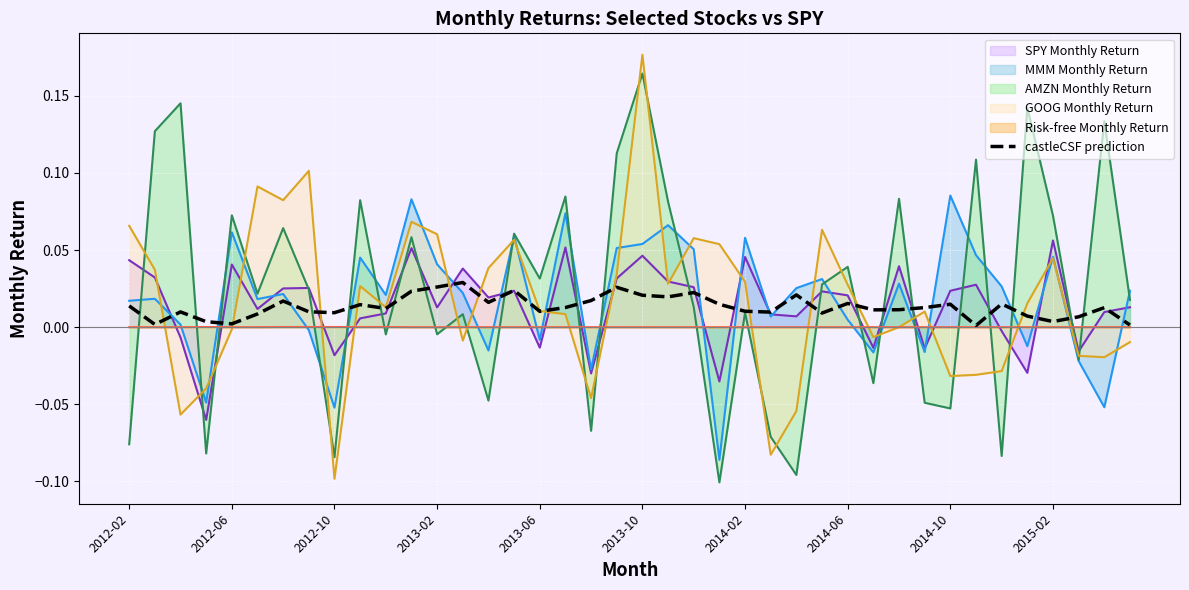

At which category is the sum across all series the highest?

2013-10